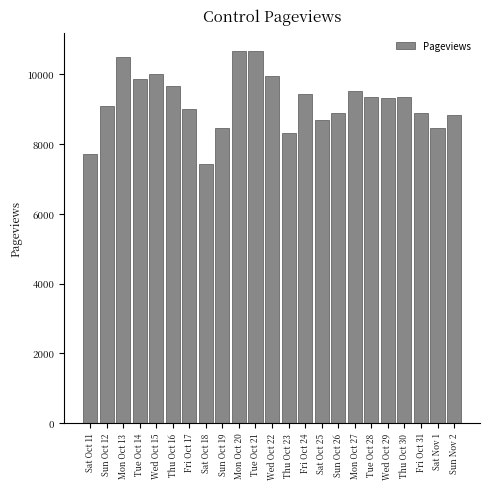

What is the value of the 5th bar from the left?

10014